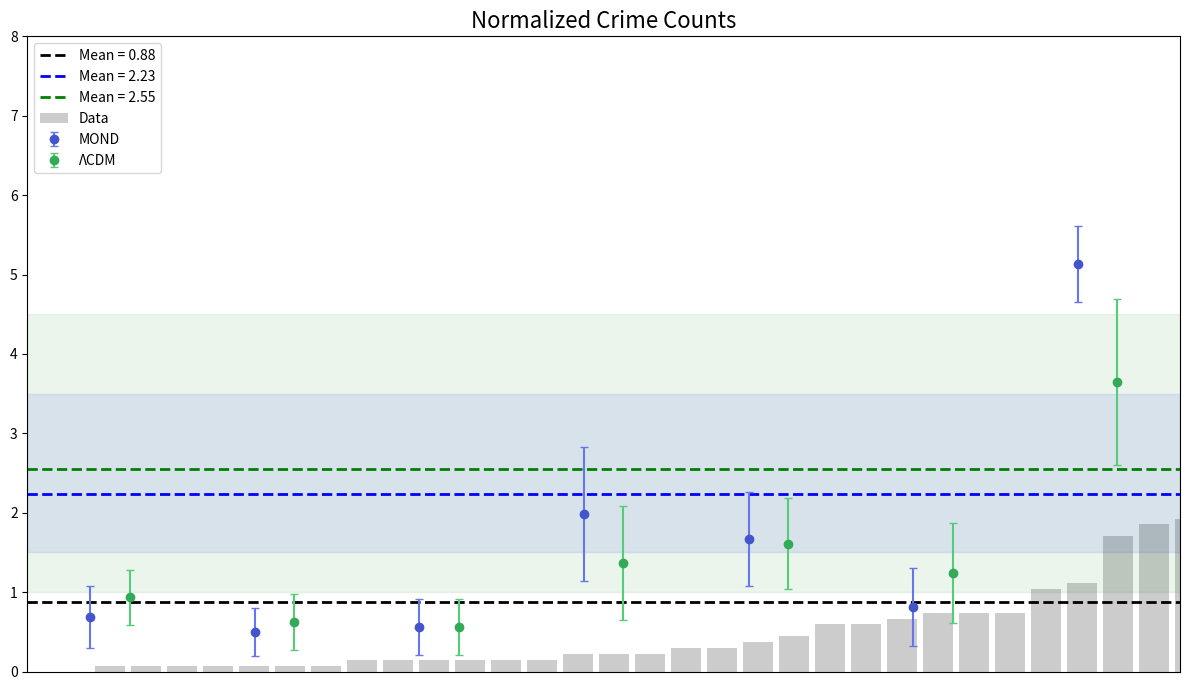

How many bars are there in total?

32